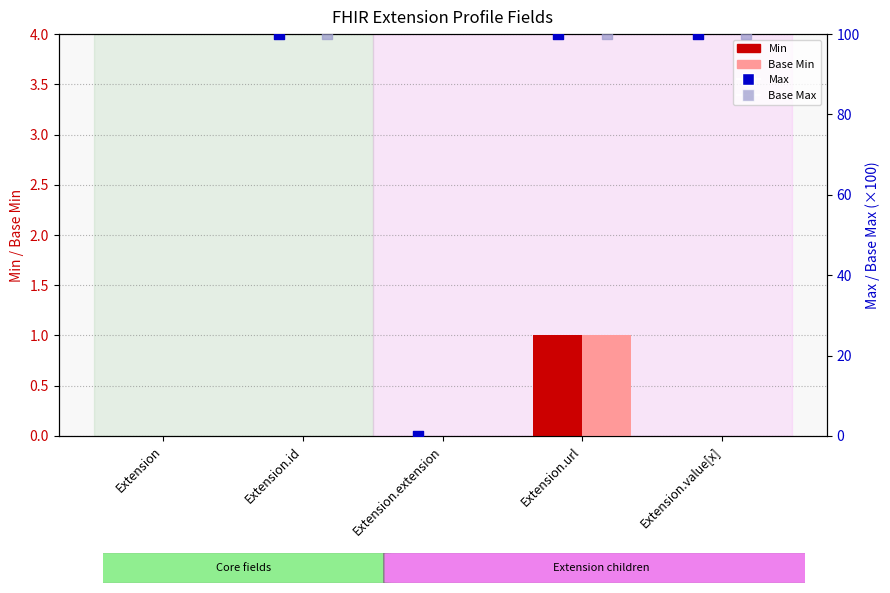

Is the value of Base Min at Extension.id greater than the value of Min at Extension.id?

No